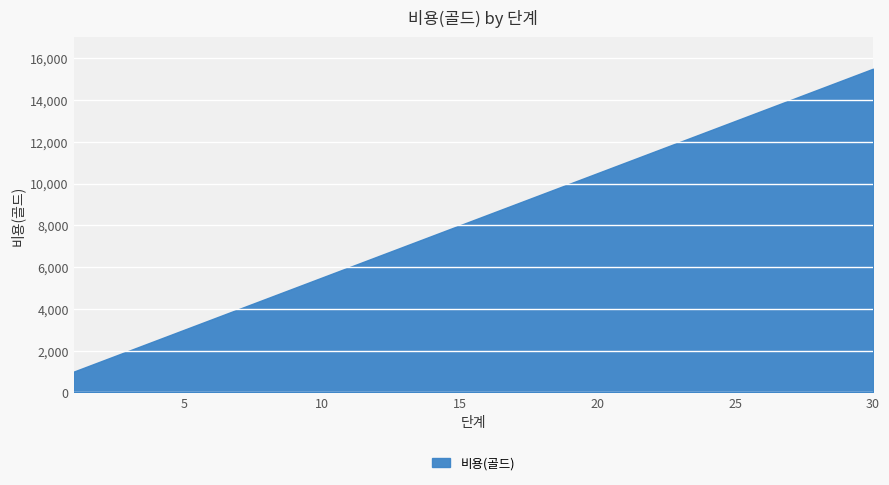

Reading left to right, extract all data points from this chart.

1000	1500	2000	2500	3000	3500	4000	4500	5000	5500	6000	6500	7000	7500	8000	8500	9000	9500	10000	10500	11000	11500	12000	12500	13000	13500	14000	14500	15000	15500